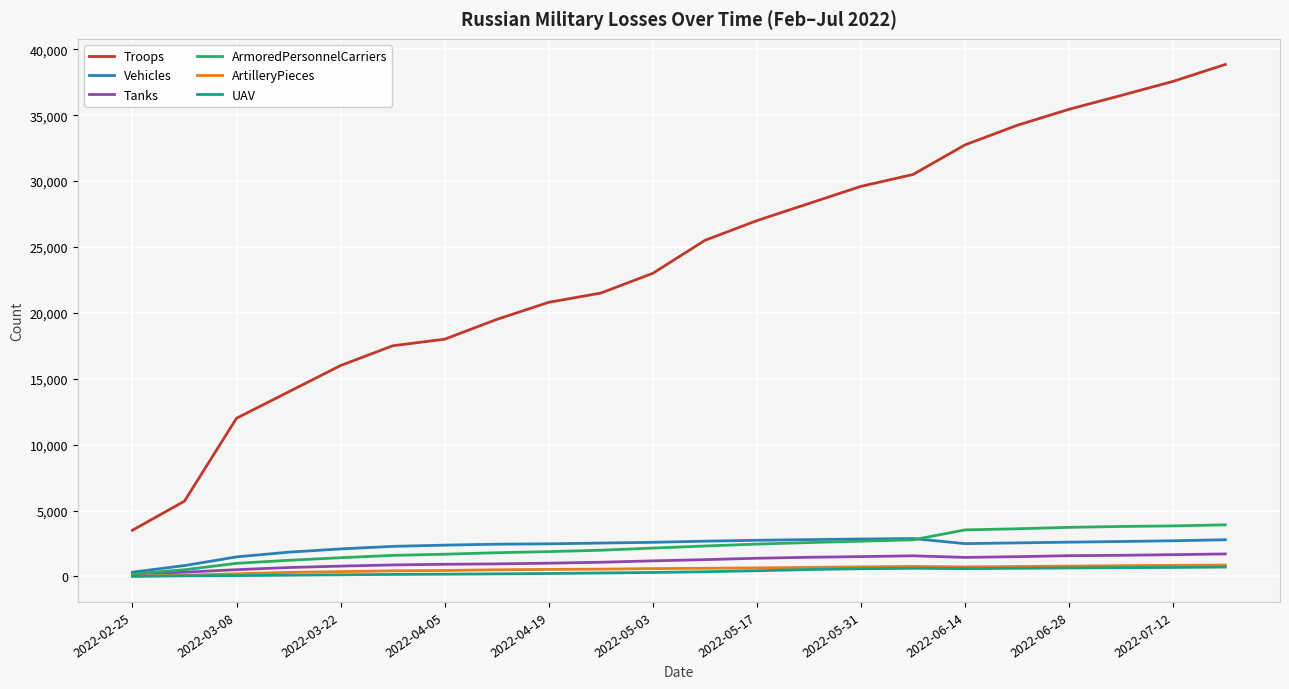

Which series has the largest total across all categories?

Troops